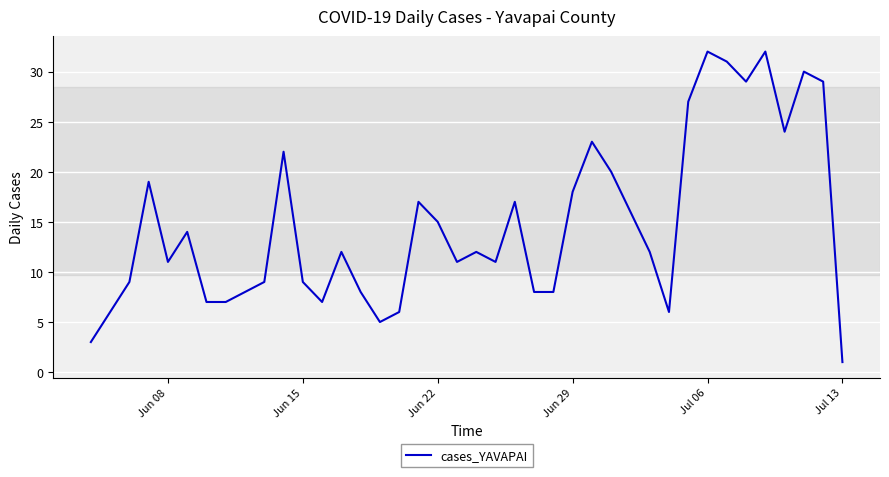

What is the maximum value shown in the chart?

32